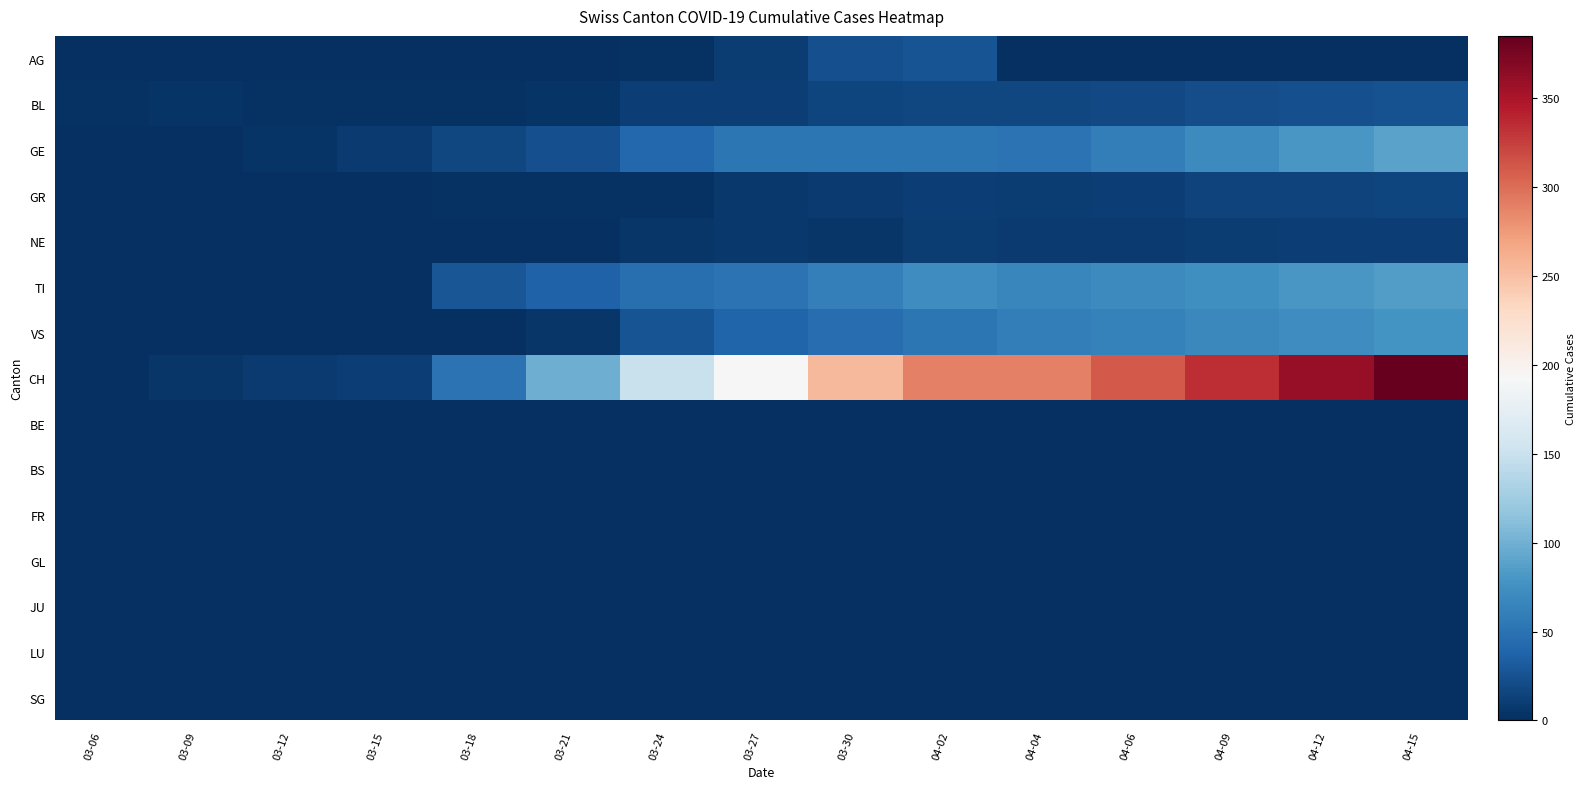

Reading right to left, list all the values displayed in this chart.

AG: 04-15=0	04-12=0	04-09=0	04-06=0	04-04=0	04-02=27	03-30=23	03-27=10	03-24=2	03-21=0	03-18=0	03-15=0	03-12=0	03-09=0	03-06=0
BL: 04-15=25	04-12=24	04-09=22	04-06=19	04-04=17	04-02=18	03-30=16	03-27=11	03-24=11	03-21=4	03-18=2	03-15=2	03-12=3	03-09=4	03-06=2
GE: 04-15=90	04-12=80	04-09=70	04-06=60	04-04=51	04-02=54	03-30=54	03-27=54	03-24=41	03-21=24	03-18=17	03-15=8	03-12=4	03-09=1	03-06=0
GR: 04-15=16	04-12=15	04-09=14	04-06=12	04-04=10	04-02=11	03-30=9	03-27=7	03-24=3	03-21=3	03-18=2	03-15=0	03-12=0	03-09=0	03-06=0
NE: 04-15=12	04-12=11	04-09=10	04-06=9	04-04=9	04-02=10	03-30=6	03-27=7	03-24=6	03-21=0	03-18=0	03-15=0	03-12=0	03-09=0	03-06=0
TI: 04-15=85	04-12=80	04-09=75	04-06=70	04-04=67	04-02=73	03-30=61	03-27=51	03-24=48	03-21=37	03-18=28	03-15=0	03-12=0	03-09=0	03-06=0
VS: 04-15=78	04-12=73	04-09=68	04-06=62	04-04=59	04-02=53	03-30=46	03-27=38	03-24=26	03-21=6	03-18=0	03-15=0	03-12=0	03-09=0	03-06=0
CH: 04-15=385	04-12=360	04-09=335	04-06=310	04-04=290	04-02=290	03-30=255	03-27=194	03-24=149	03-21=99	03-18=51	03-15=11	03-12=8	03-09=6	03-06=0
BE: 04-15=0	04-12=0	04-09=0	04-06=0	04-04=0	04-02=0	03-30=0	03-27=0	03-24=0	03-21=0	03-18=0	03-15=0	03-12=0	03-09=0	03-06=0
BS: 04-15=0	04-12=0	04-09=0	04-06=0	04-04=0	04-02=0	03-30=0	03-27=0	03-24=0	03-21=0	03-18=0	03-15=0	03-12=0	03-09=0	03-06=0
FR: 04-15=0	04-12=0	04-09=0	04-06=0	04-04=0	04-02=0	03-30=0	03-27=0	03-24=0	03-21=0	03-18=0	03-15=0	03-12=0	03-09=0	03-06=0
GL: 04-15=0	04-12=0	04-09=0	04-06=0	04-04=0	04-02=0	03-30=0	03-27=0	03-24=0	03-21=0	03-18=0	03-15=0	03-12=0	03-09=0	03-06=0
JU: 04-15=0	04-12=0	04-09=0	04-06=0	04-04=0	04-02=0	03-30=0	03-27=0	03-24=0	03-21=0	03-18=0	03-15=0	03-12=0	03-09=0	03-06=0
LU: 04-15=0	04-12=0	04-09=0	04-06=0	04-04=0	04-02=0	03-30=0	03-27=0	03-24=0	03-21=0	03-18=0	03-15=0	03-12=0	03-09=0	03-06=0
SG: 04-15=0	04-12=0	04-09=0	04-06=0	04-04=0	04-02=0	03-30=0	03-27=0	03-24=0	03-21=0	03-18=0	03-15=0	03-12=0	03-09=0	03-06=0